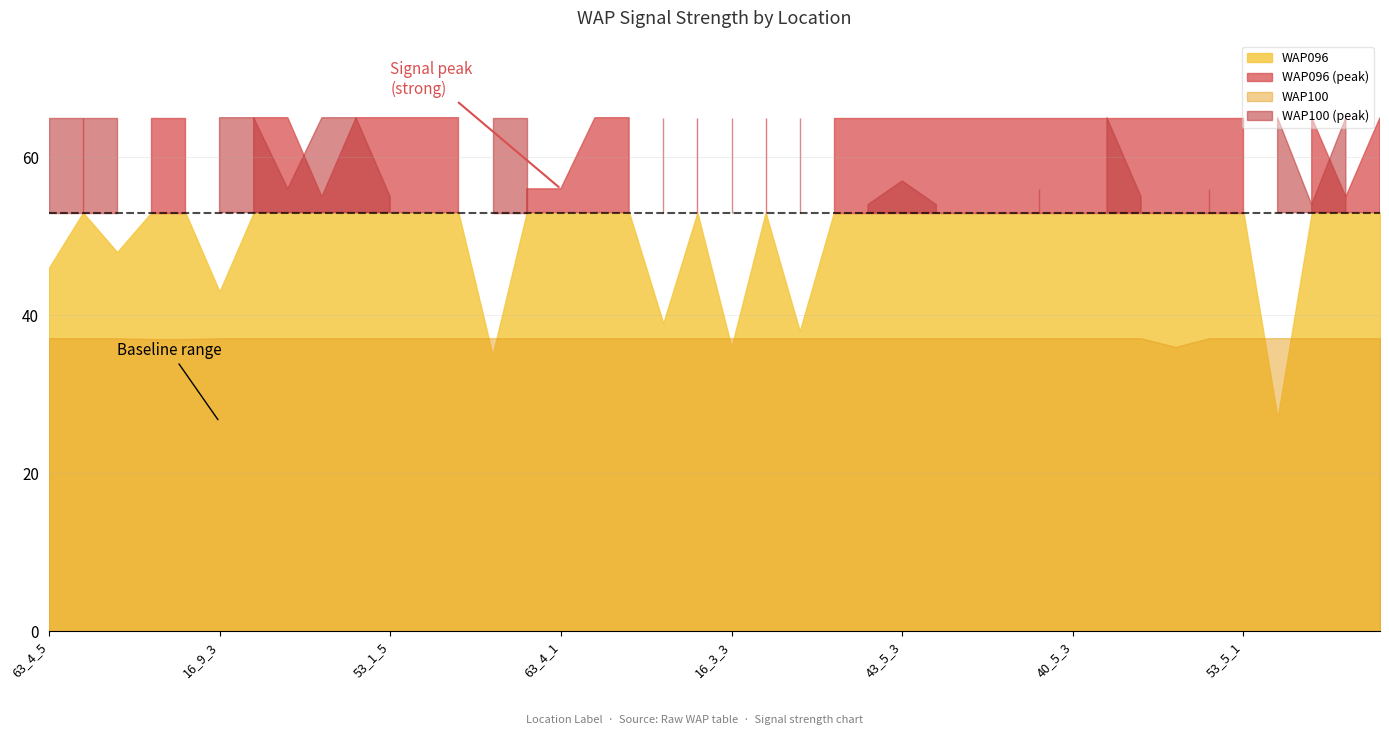

Does the chart display data point markers on the line(s)?

No